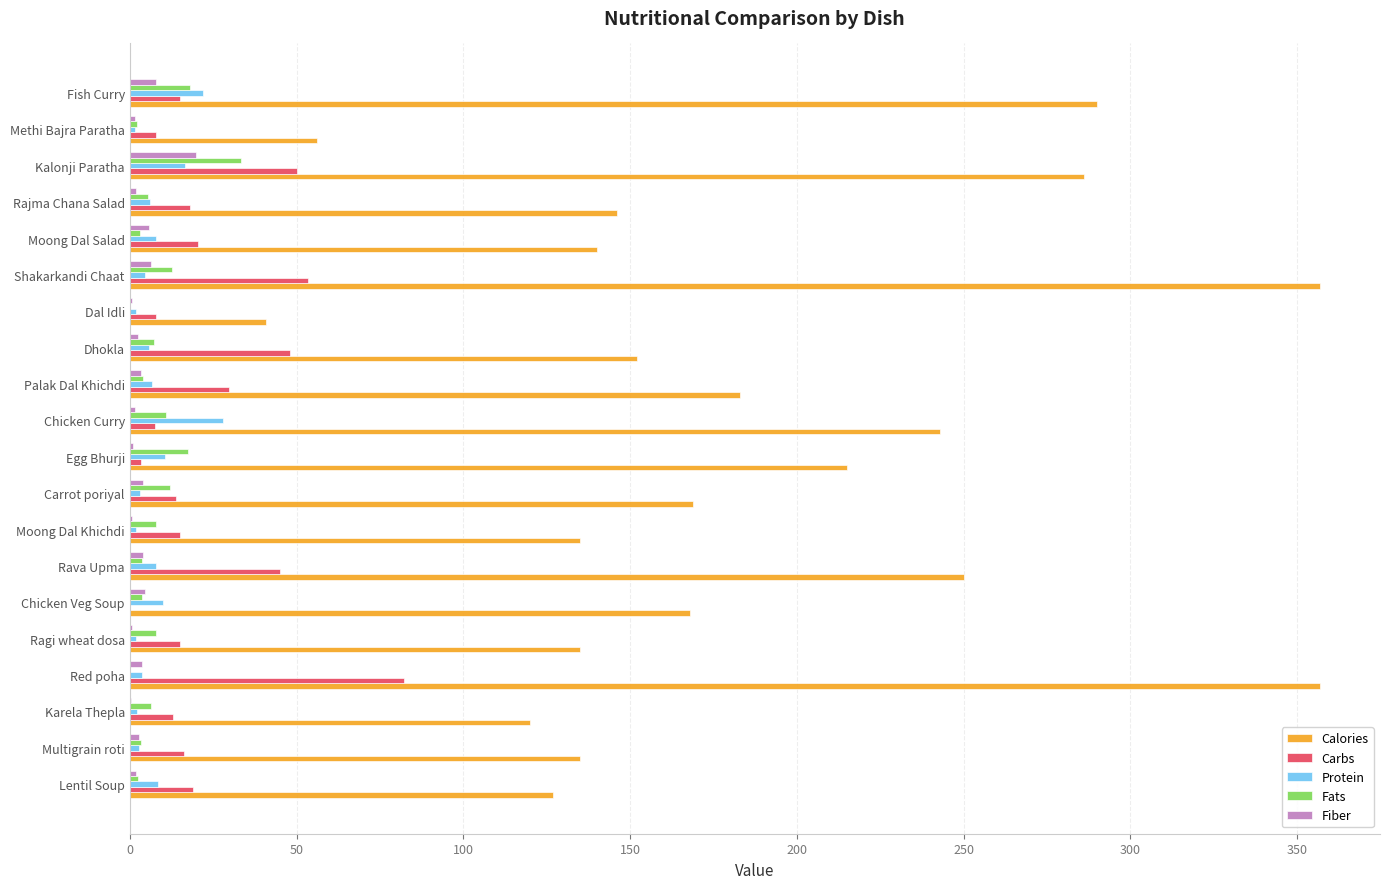

What are all the series names shown in the legend?

Calories, Carbs, Protein, Fats, Fiber